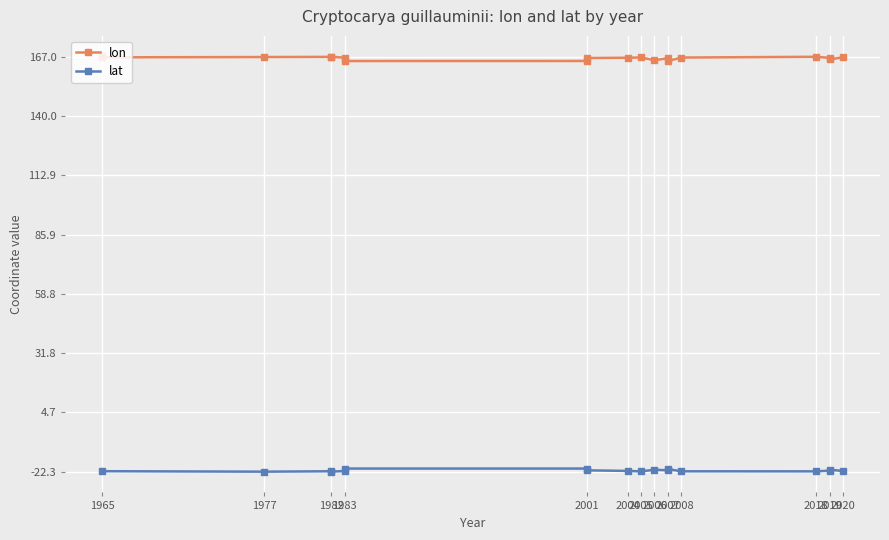

What is the sum of the lat values at 2019 and 1982?

-43.7